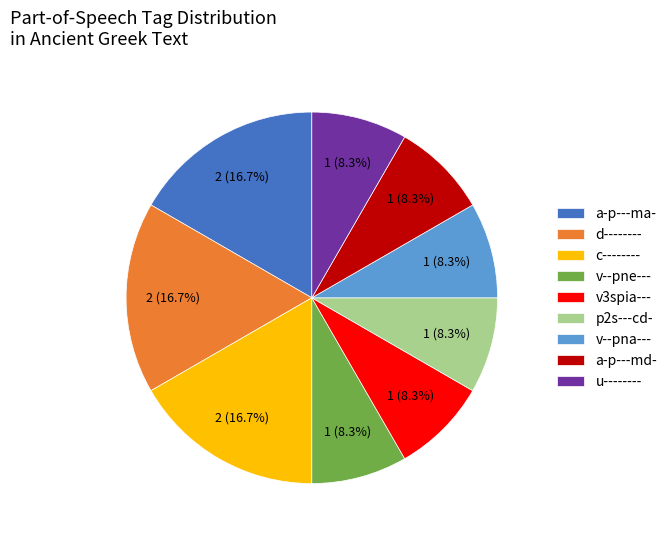

Is the sum of p2s---cd- and c-------- greater than half?

No